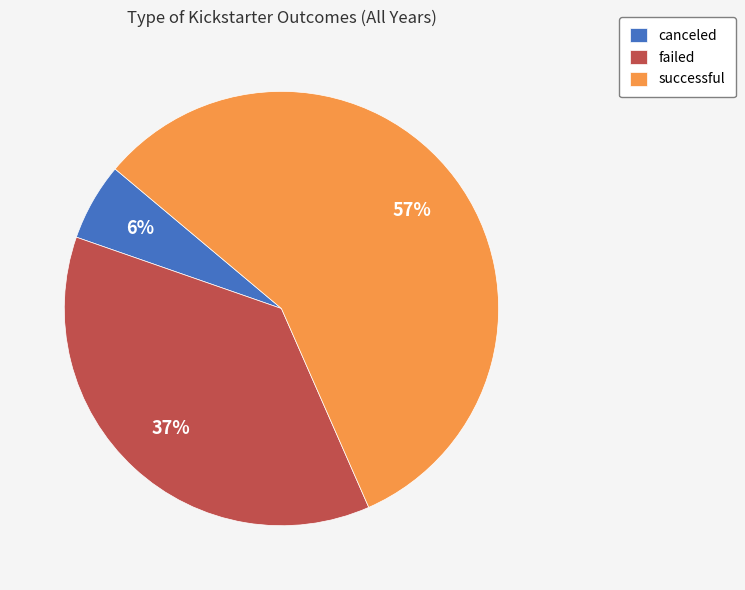

To the nearest percent, what portion does failed represent?

37%